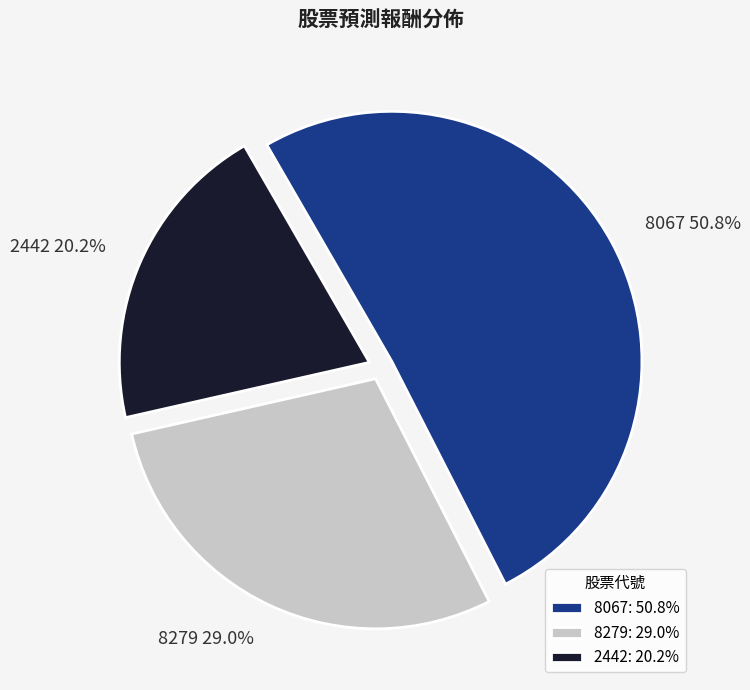

Which slice is the largest?

8067